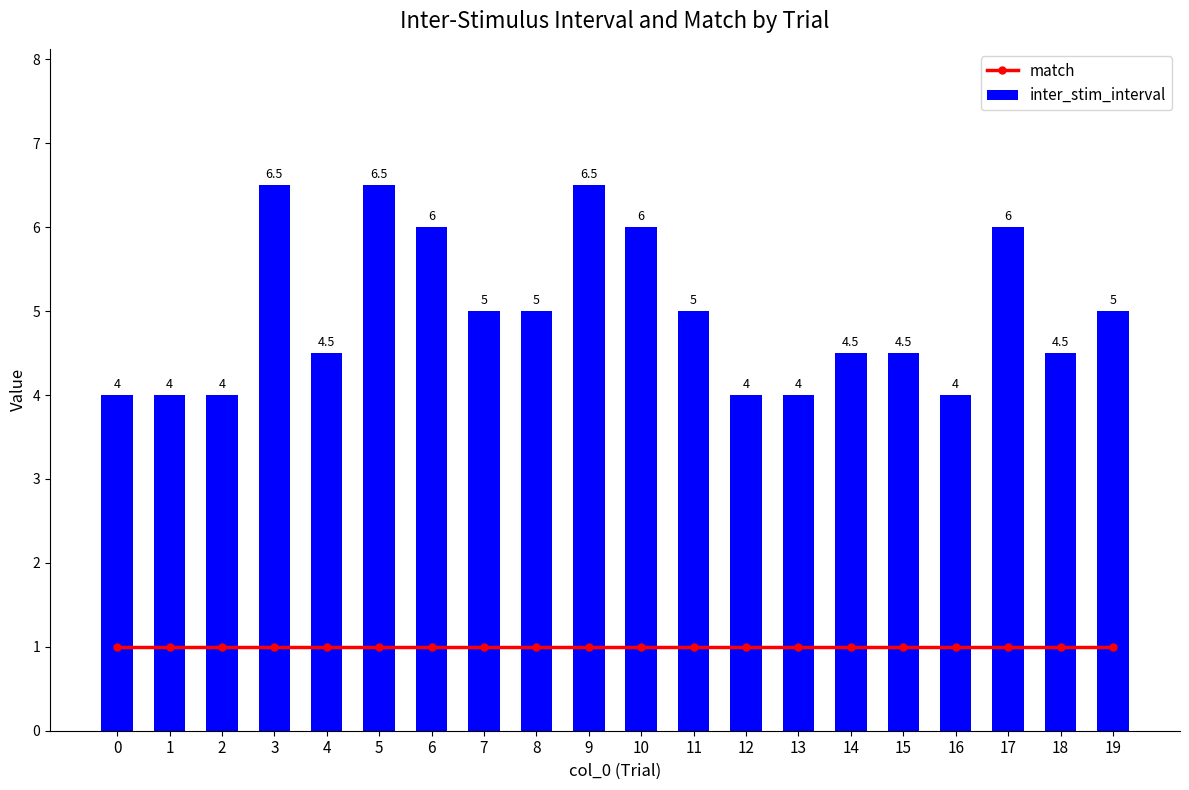

At how many categories does at least one series exceed 2?

20